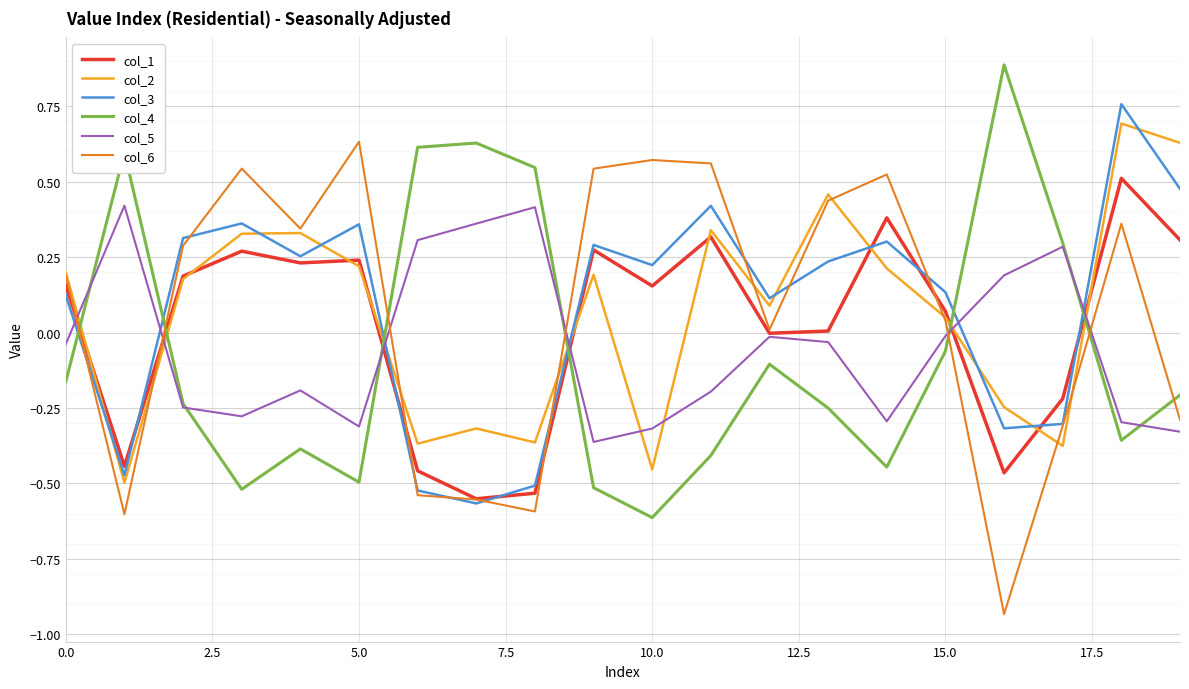

True or false: col_3 and col_2 cross at least once.

True